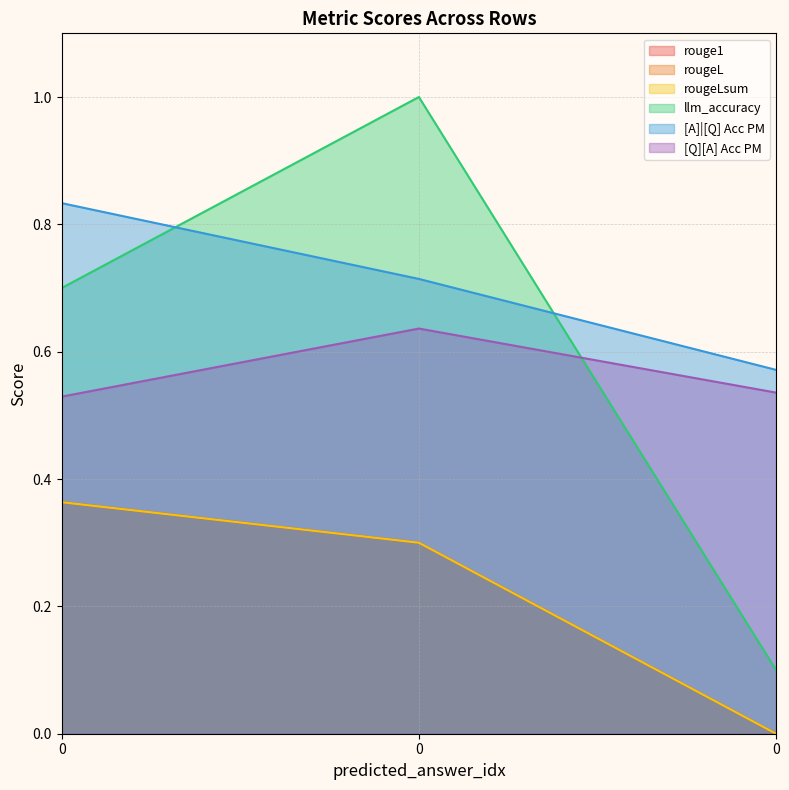

Reading right to left, list all the values displayed in this chart.

rouge1: 0.0	0.3	0.4
rougeL: 0.0	0.3	0.4
rougeLsum: 0.0	0.3	0.4
llm_accuracy: 0.1	1.0	0.7
[A]|[Q] Acc PM: 0.6	0.7	0.8
[Q][A] Acc PM: 0.5	0.6	0.5